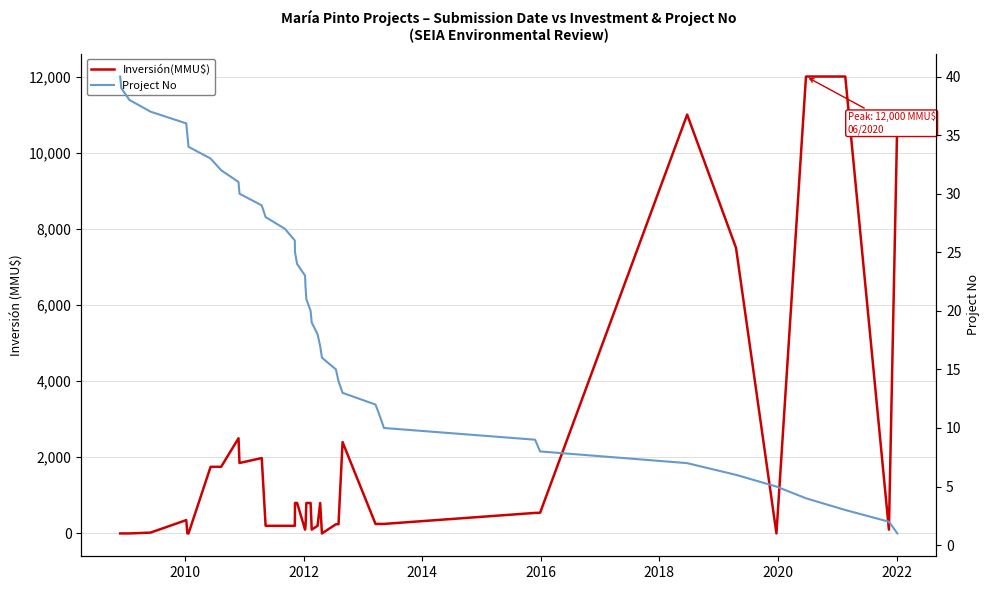

Which series ends up on top after the final intersection of Project No and Inversión(MMU$)?

Inversión(MMU$)